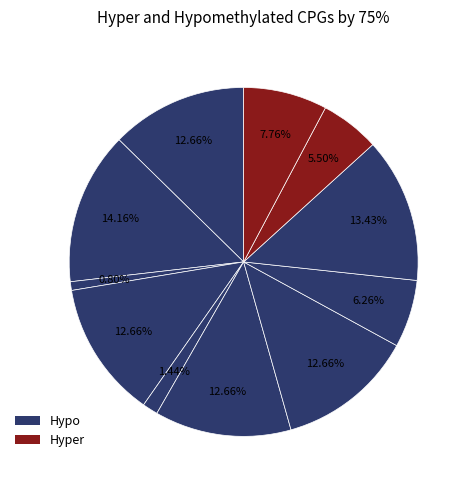

How many slices are in this pie chart?

11